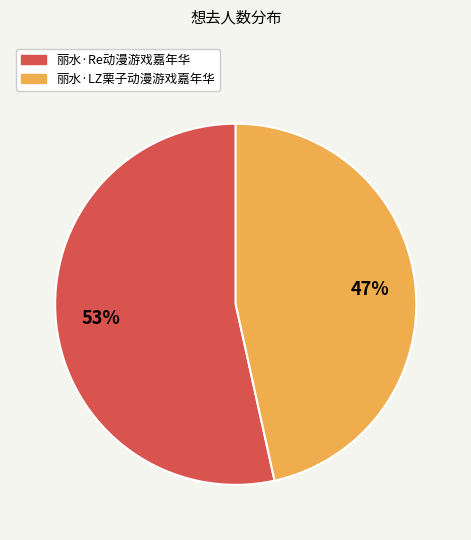

Count the number of slices in the pie.

2